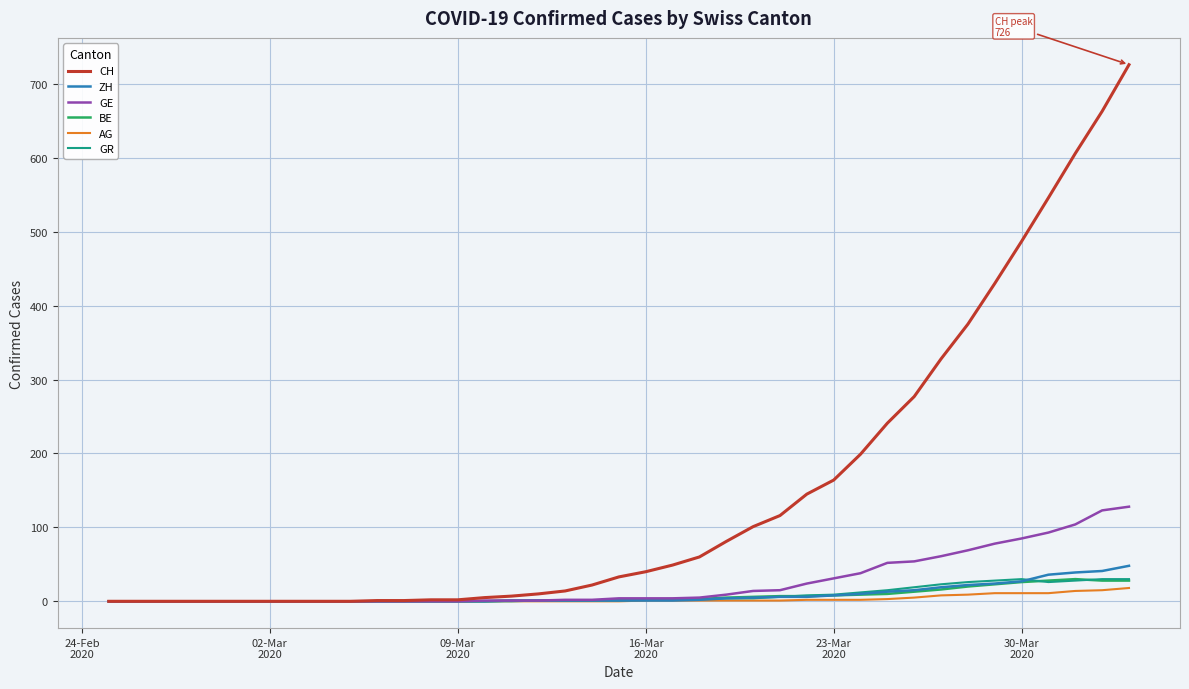

Which series has the largest range (max minus min)?

CH